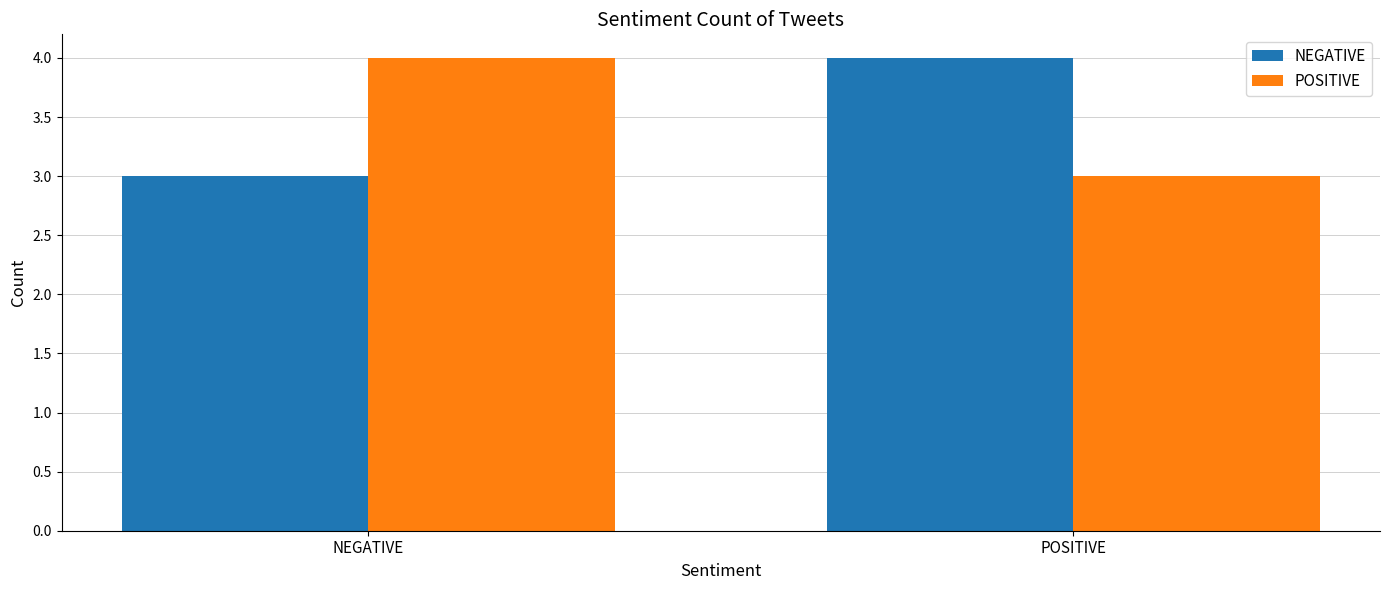

What is the difference between the maximum and minimum values in the POSITIVE series?

1